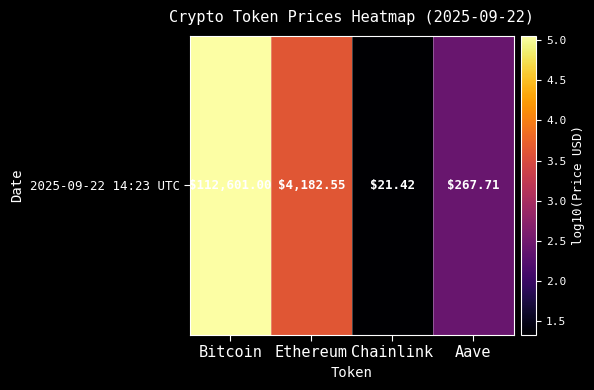

Is it true that the value at Ethereum is 3.6?

True